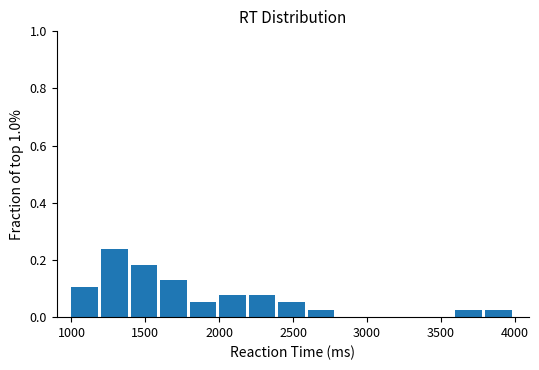

Reading left to right, list every bar in this chart as the range it spans on the x-axis followed by its height. The values are not printed on the chart, so give them approximately, as read against the axis.

1000 to 1200: 0.10
1200 to 1400: 0.24
1400 to 1600: 0.18
1600 to 1800: 0.14
1800 to 2000: 0.06
2000 to 2200: 0.08
2200 to 2400: 0.08
2400 to 2600: 0.06
2600 to 2800: 0.02
2800 to 3000: 0
3000 to 3200: 0
3200 to 3400: 0
3400 to 3600: 0
3600 to 3800: 0.02
3800 to 4000: 0.02